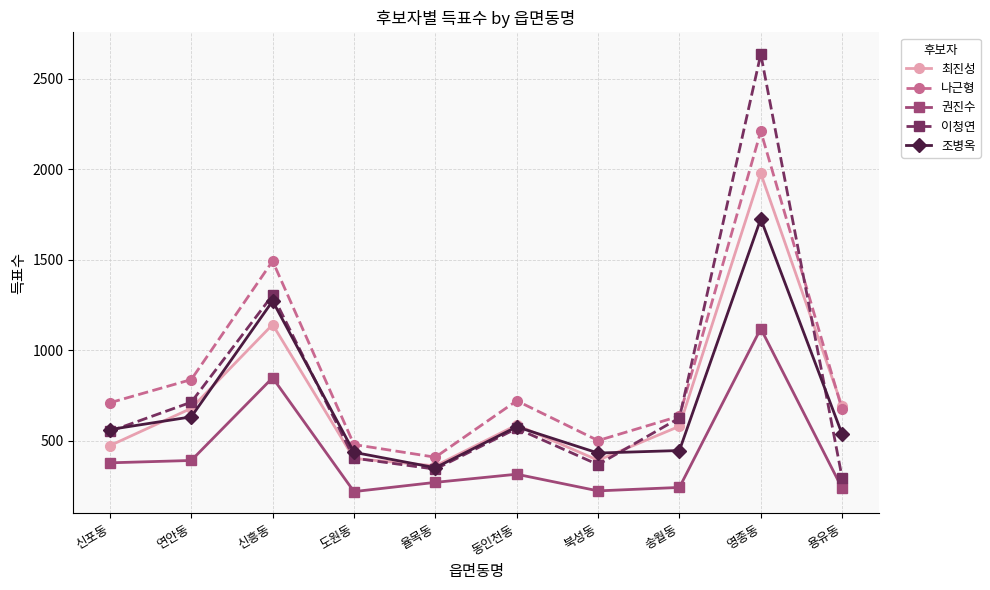

Which series has the largest range (max minus min)?

이청연